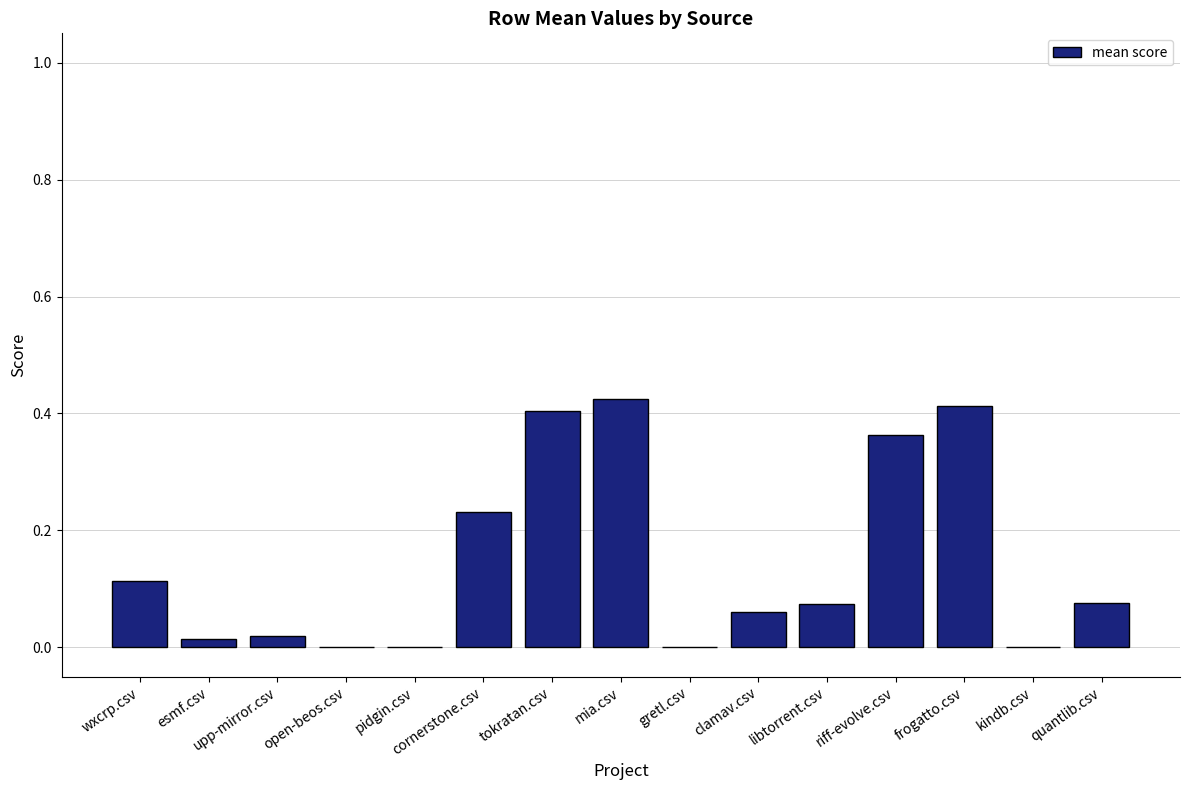

Is it true that the value at open-beos.csv is -0.2?

False